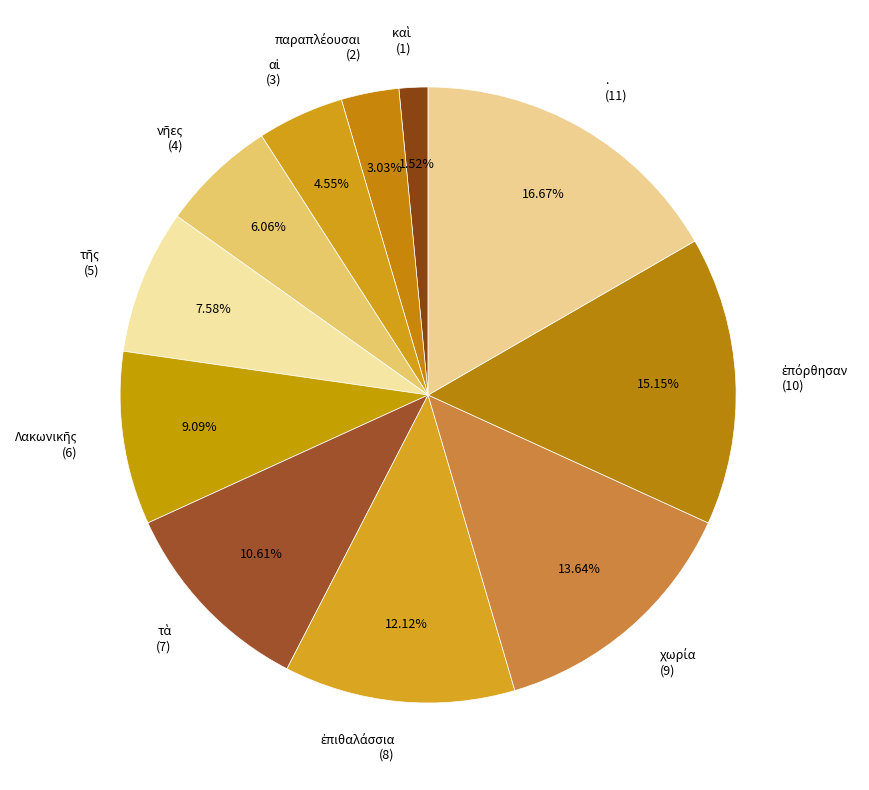

Does any single category account for the majority?

No